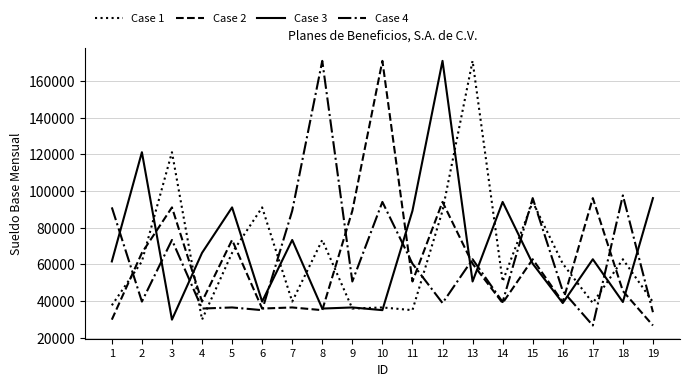

The Case 4 series shows 64158.5 at 14. True or false?

False